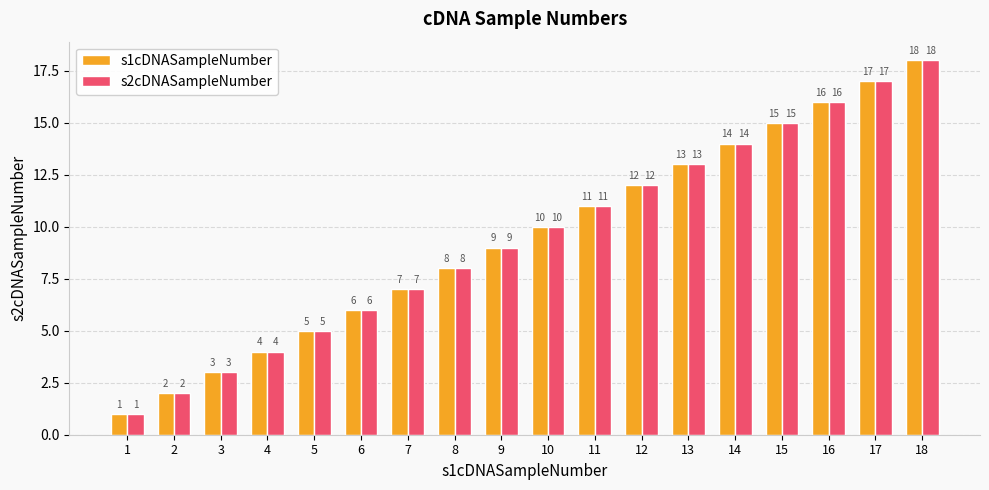

The value of s1cDNASampleNumber at 11 is 17. True or false?

False